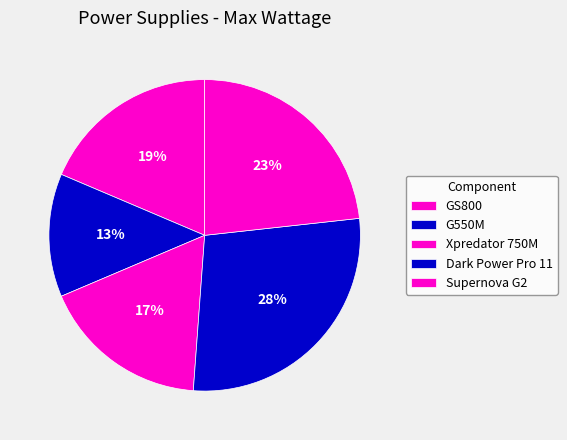

True or false: GS800 accounts for 28% of the total.

False